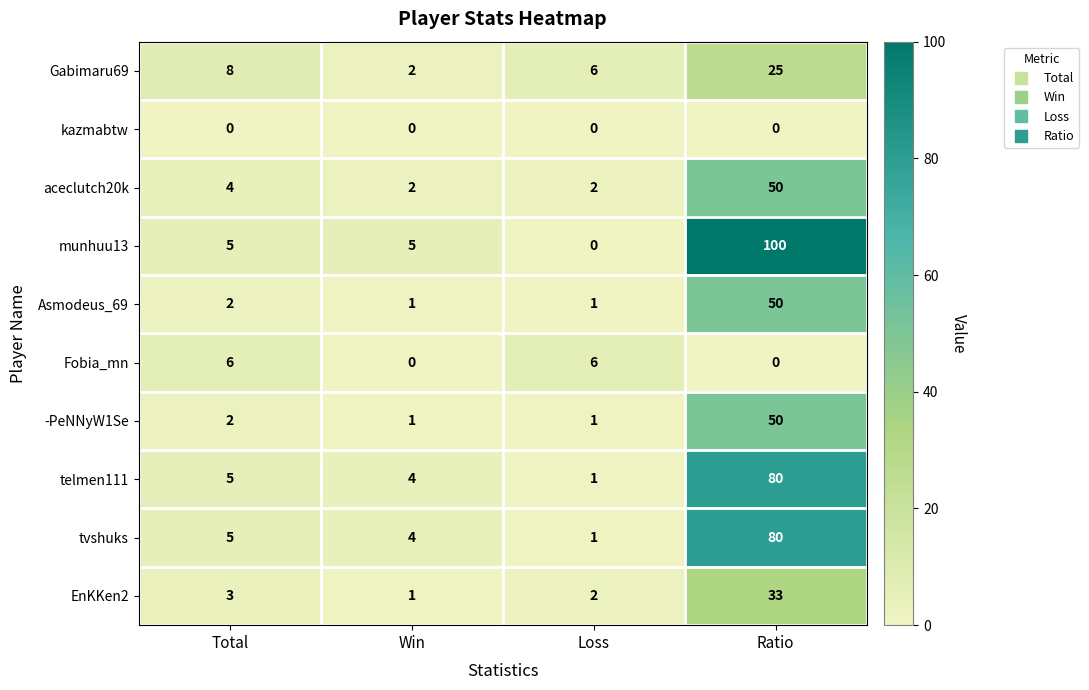

Which series has the widest spread of values?

munhuu13